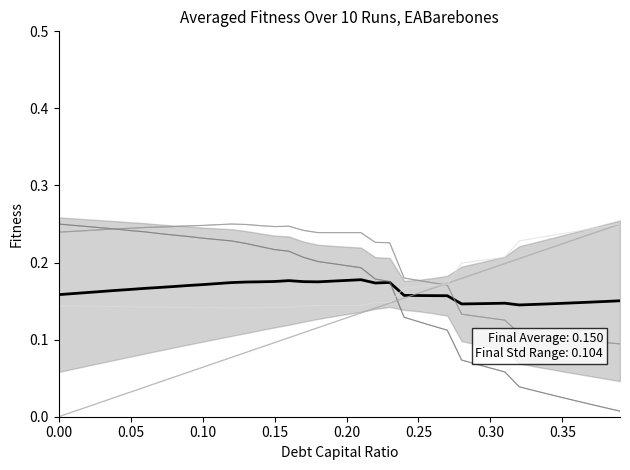

How many lines are shown in the chart?

5